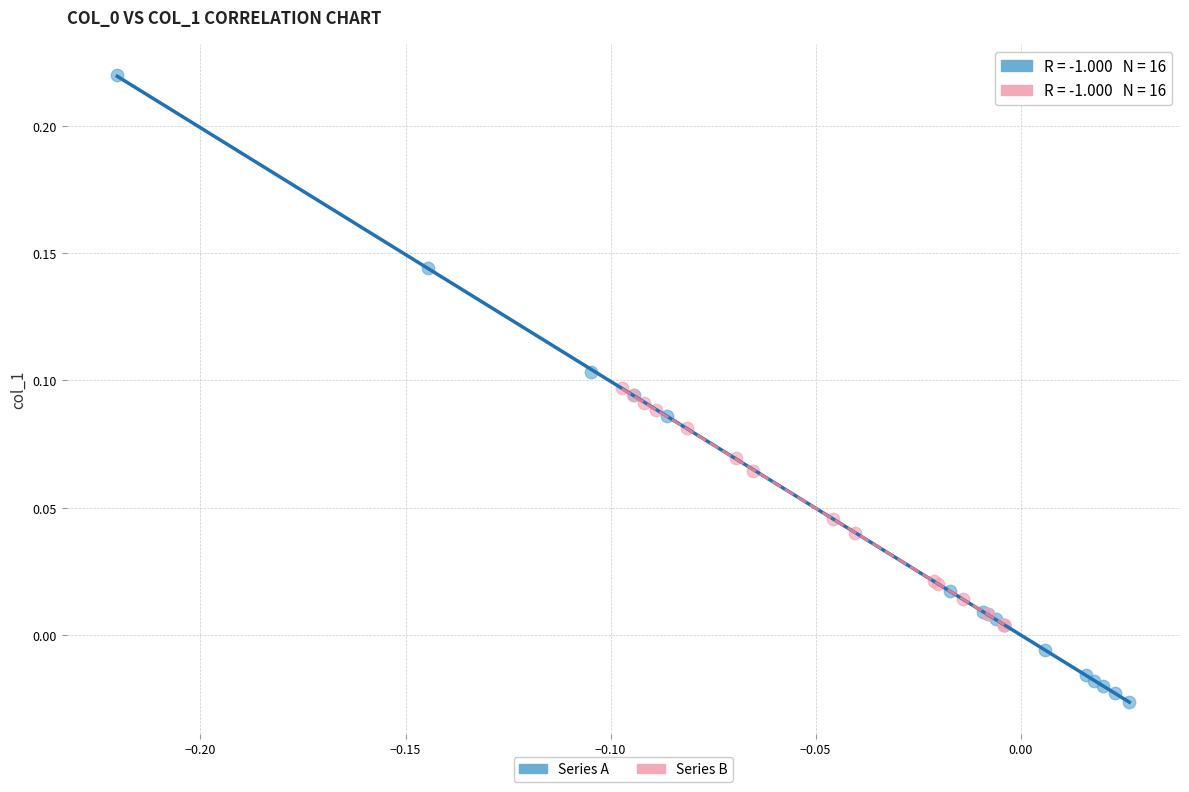

What are all the series names shown in the legend?

Series A, Series B